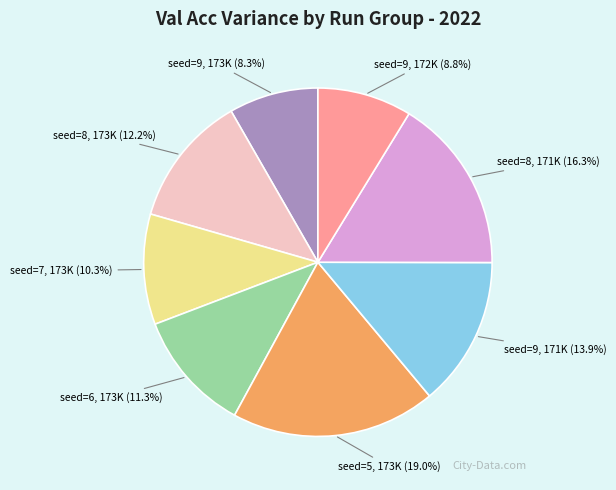

Does any single category account for the majority?

No